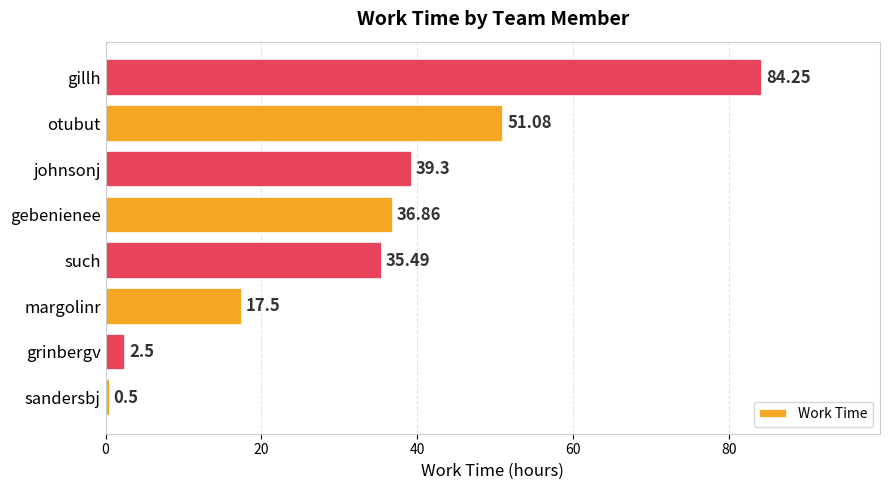

What is the minimum value shown in the chart?

0.5